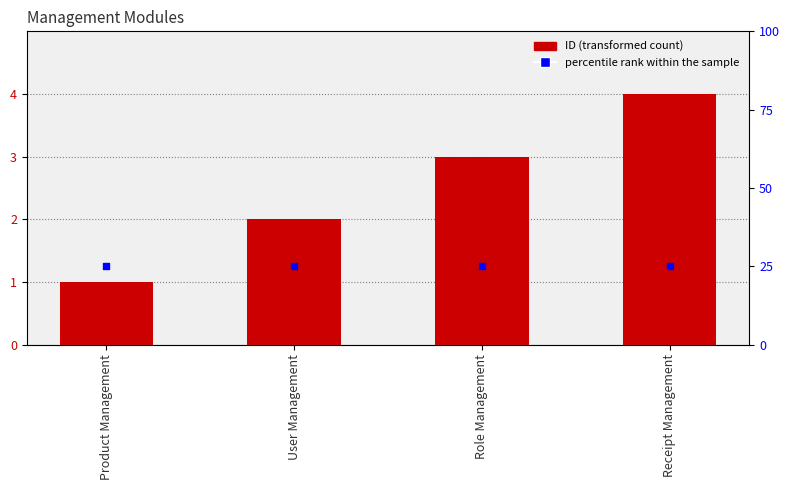

Which series contains the highest Y value?

percentile rank within the sample